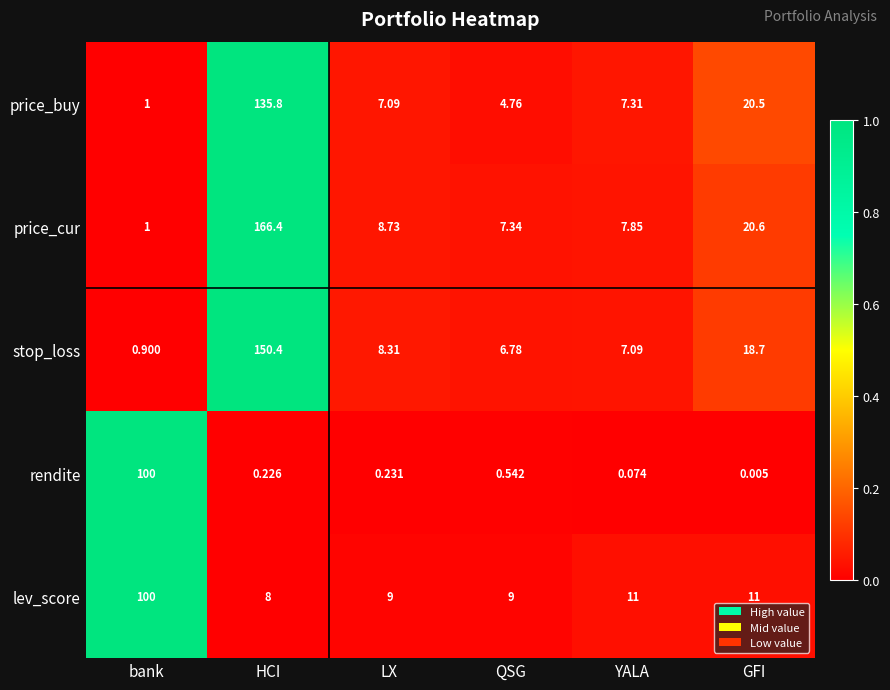

Which series changed the most between bank and YALA?

rendite